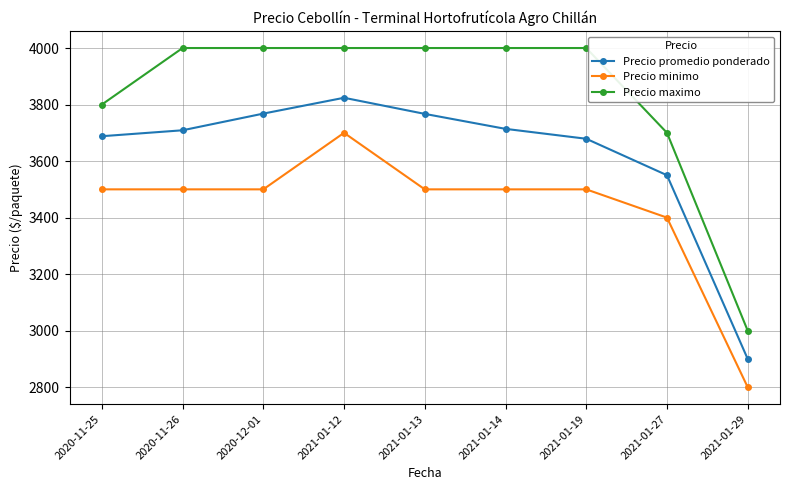

Does the chart display data point markers on the line(s)?

Yes